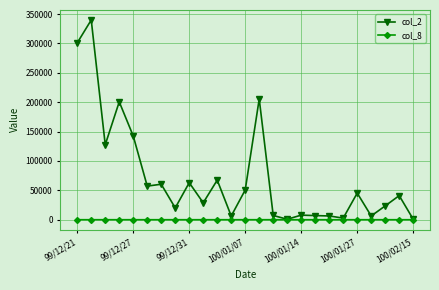

Which series has the largest range (max minus min)?

col_2